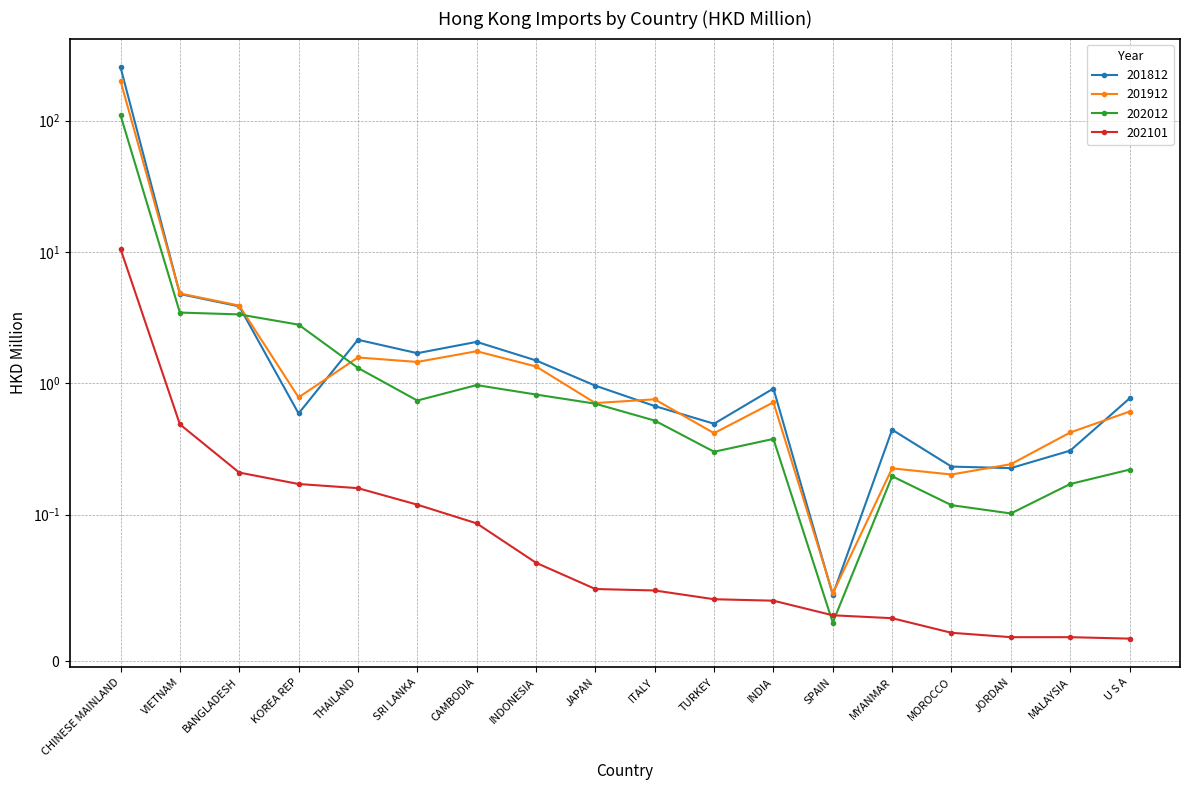

Is the value of 202012 at INDONESIA greater than the value of 202101 at TURKEY?

Yes